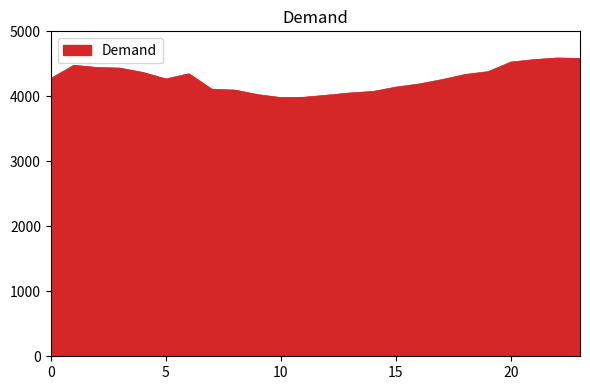

What is the smallest value displayed?

3981